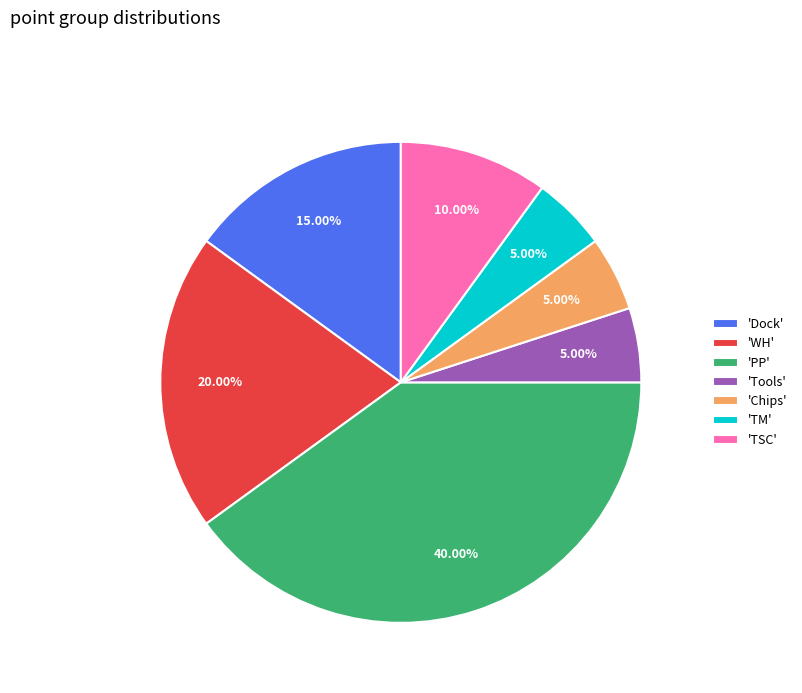

To the nearest percent, what is the average slice percentage?

14%